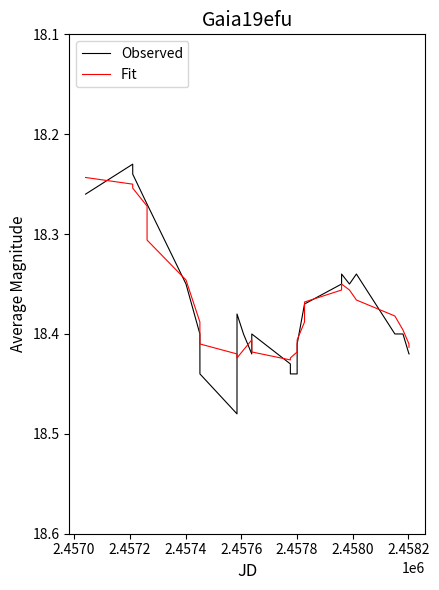

At how many categories does at least one series exceed 18?

27